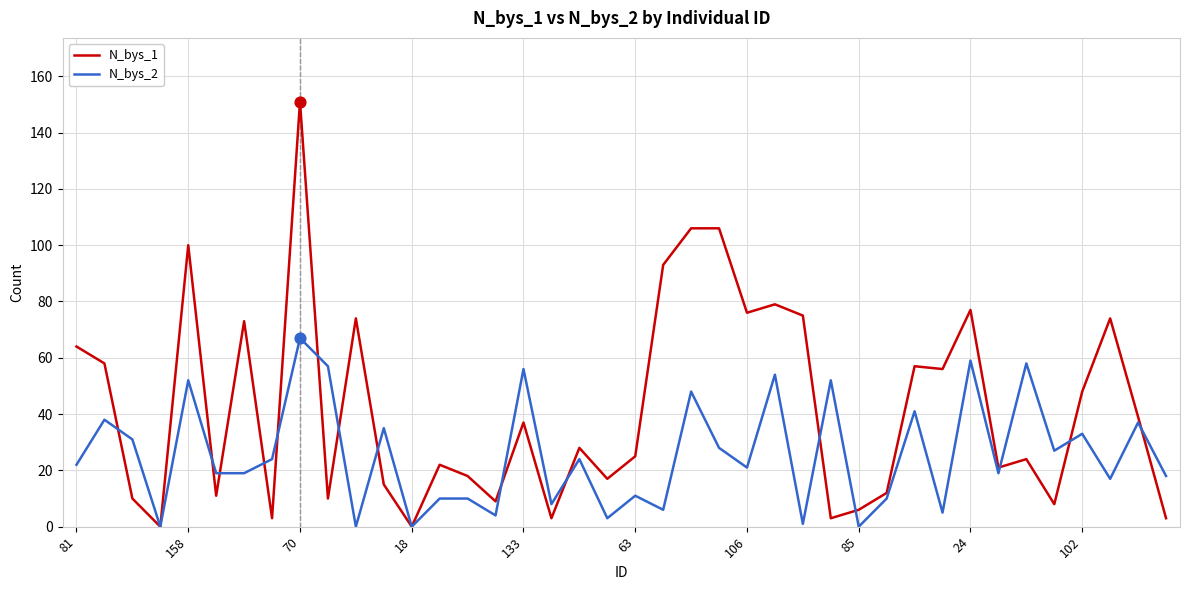

Which series has the largest total across all categories?

N_bys_1